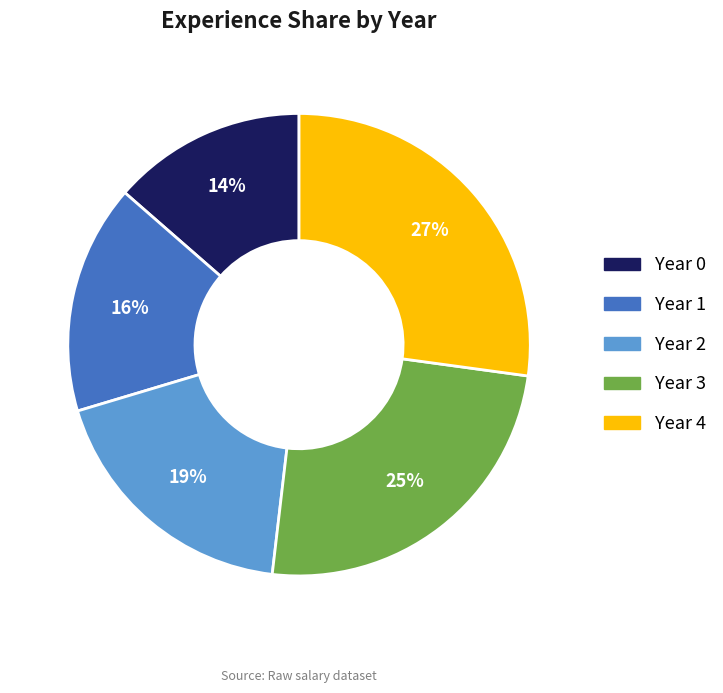

Is there any slice that represents more than half of the pie?

No